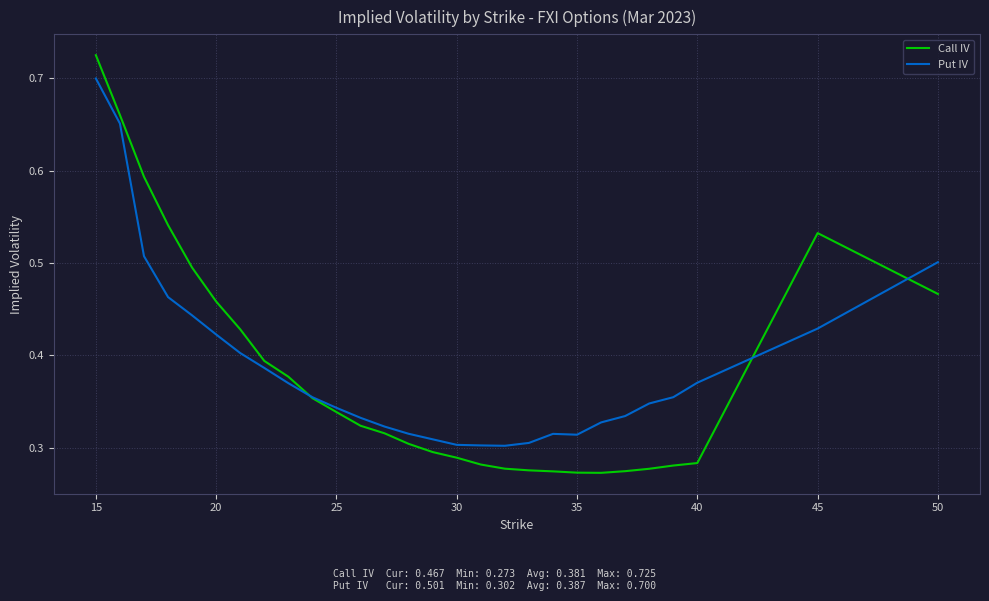

Which series has the widest spread of values?

Call IV